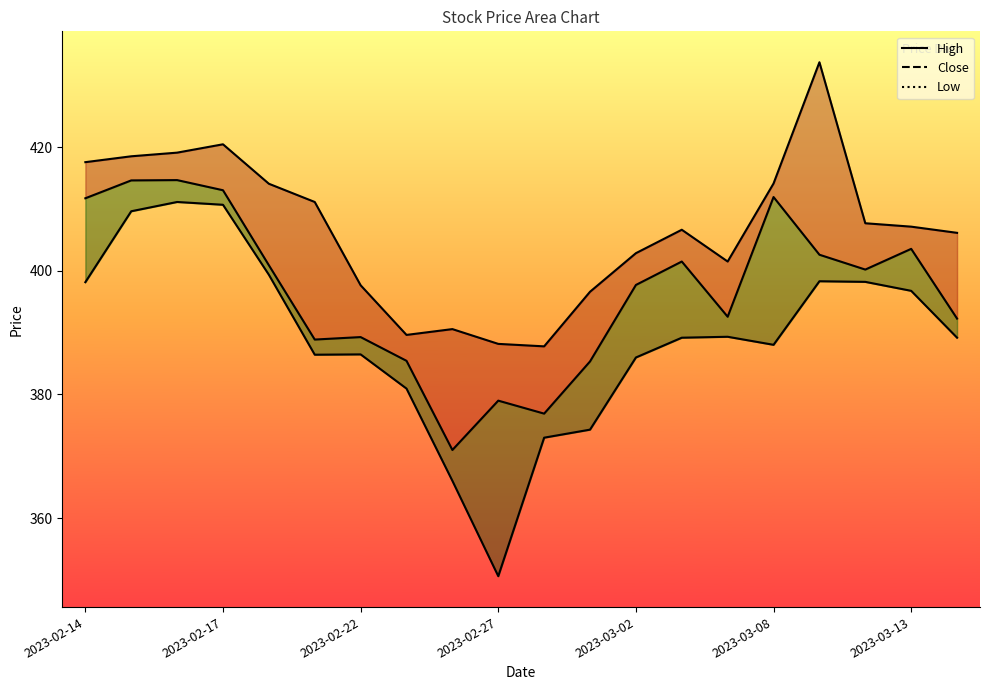

Which series contains the lowest Y value?

Low